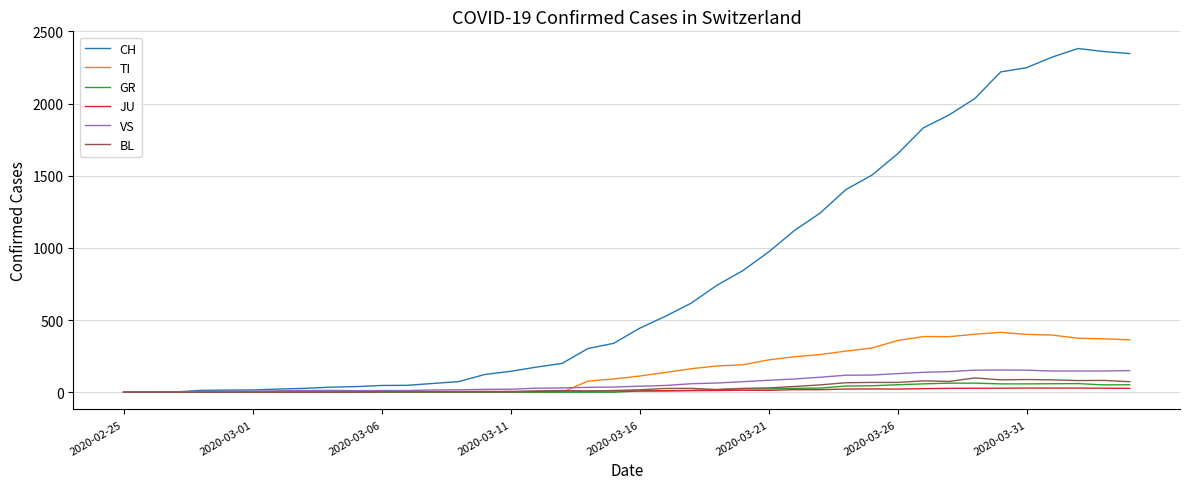

What is the maximum value shown in the chart?

2381